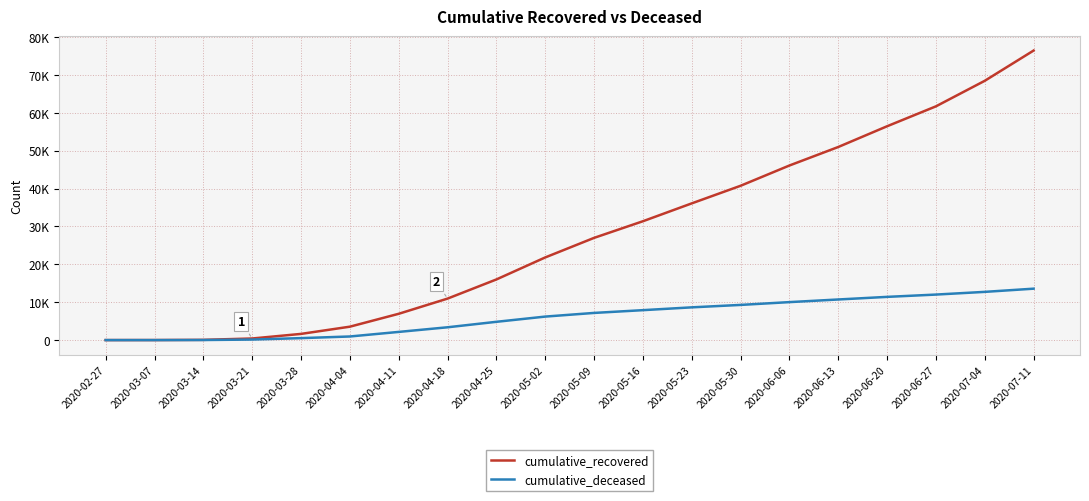

At which label does cumulative_recovered first exceed 26977?

2020-05-16